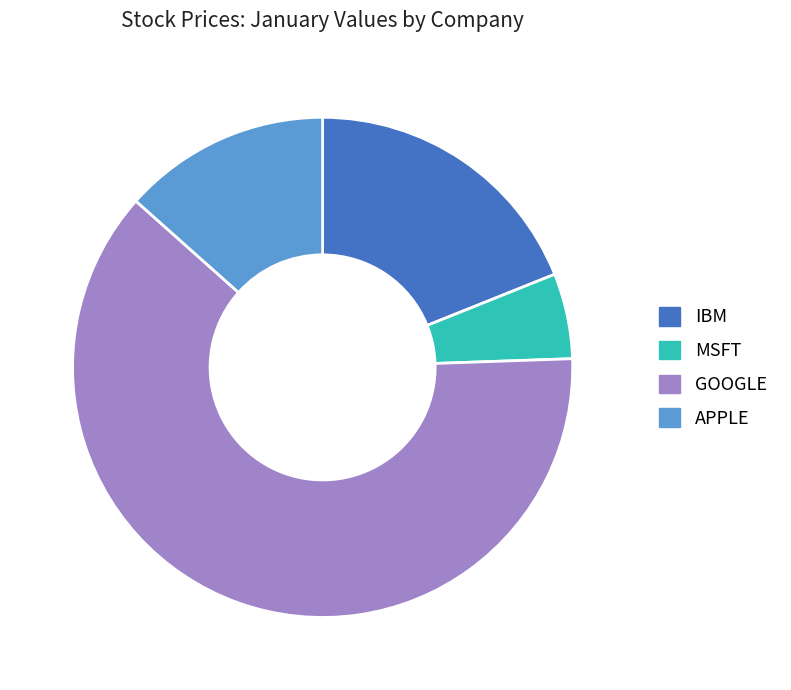

How many slices are in this pie chart?

4